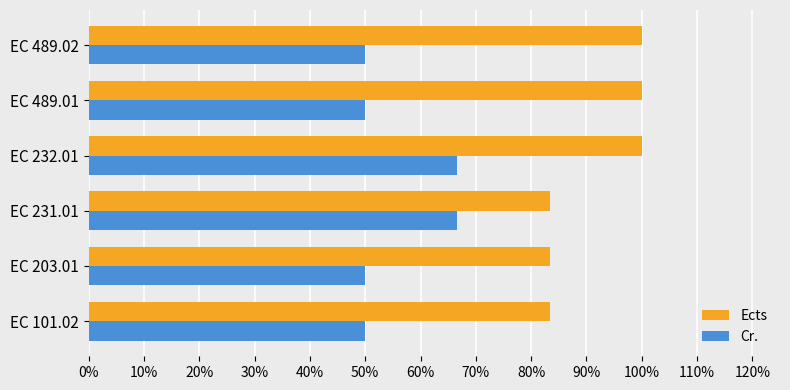

What are all the series names shown in the legend?

Ects, Cr.